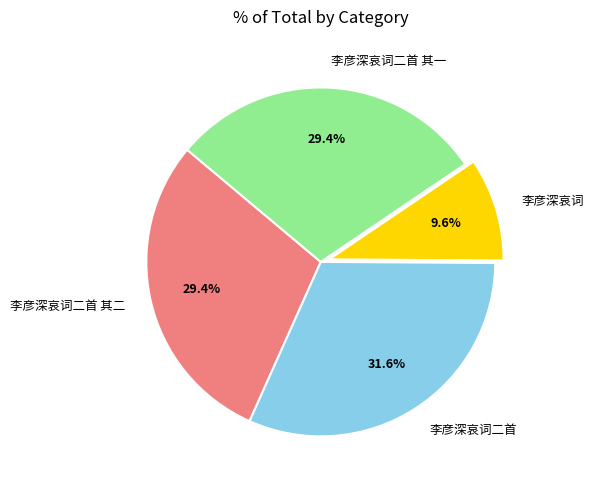

What percentage do 李彦深哀词二首 其二 and 李彦深哀词二首 together represent?

61.0%